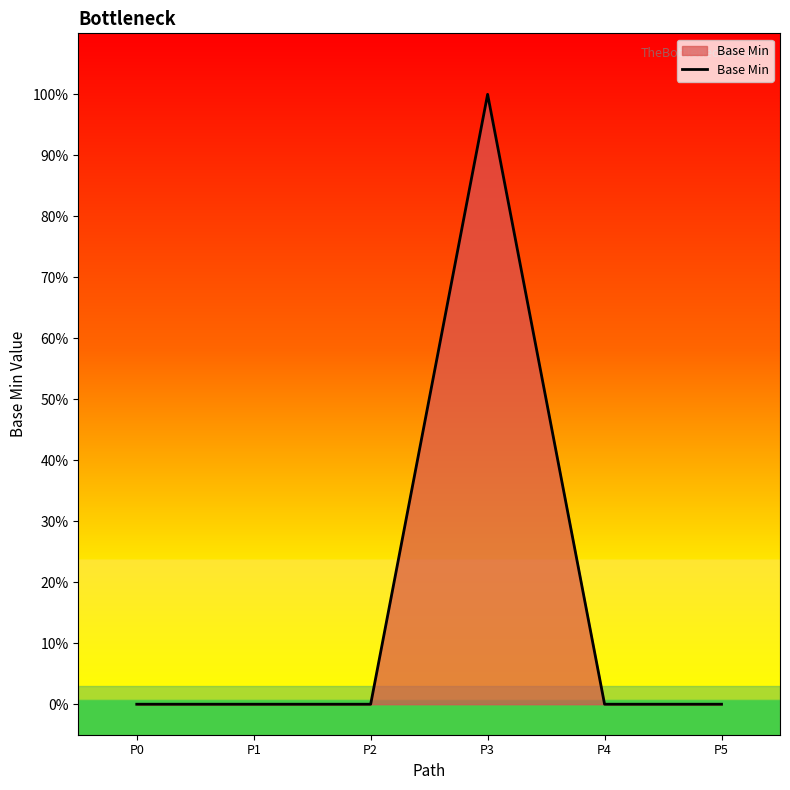

Between P3 and P2, which is larger?

P3